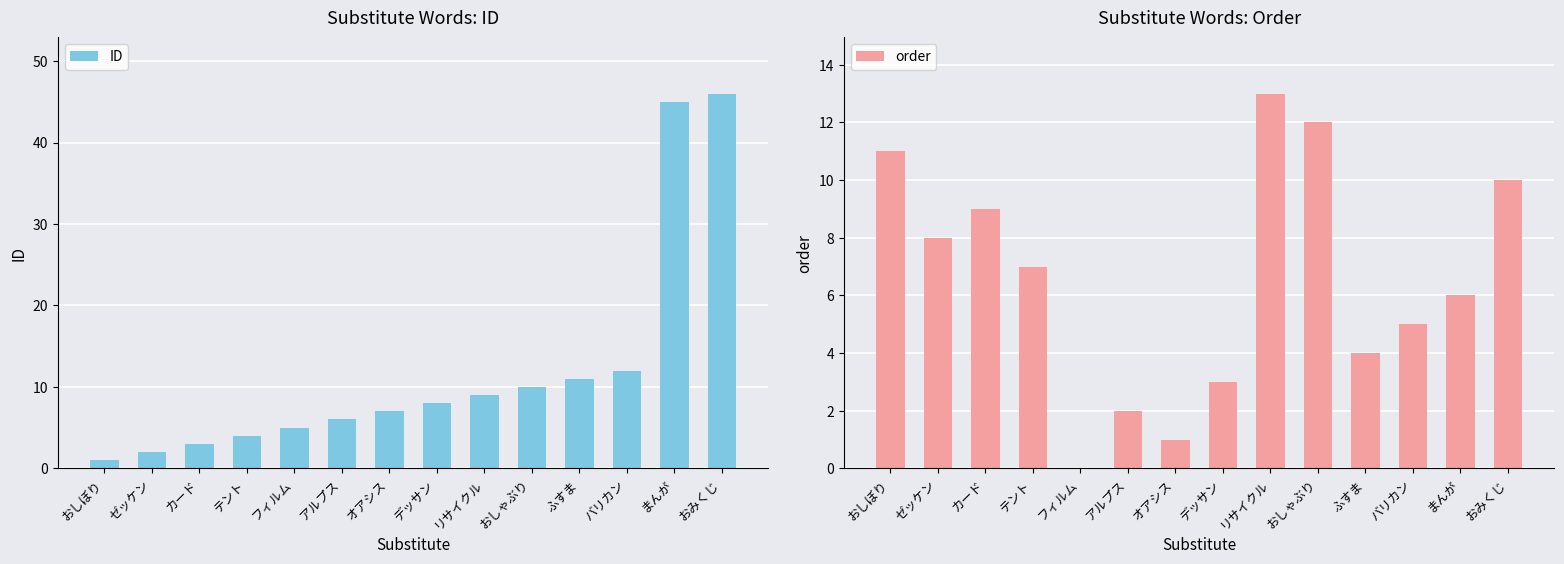

True or false: ID has a value of 6 at アルプス.

True